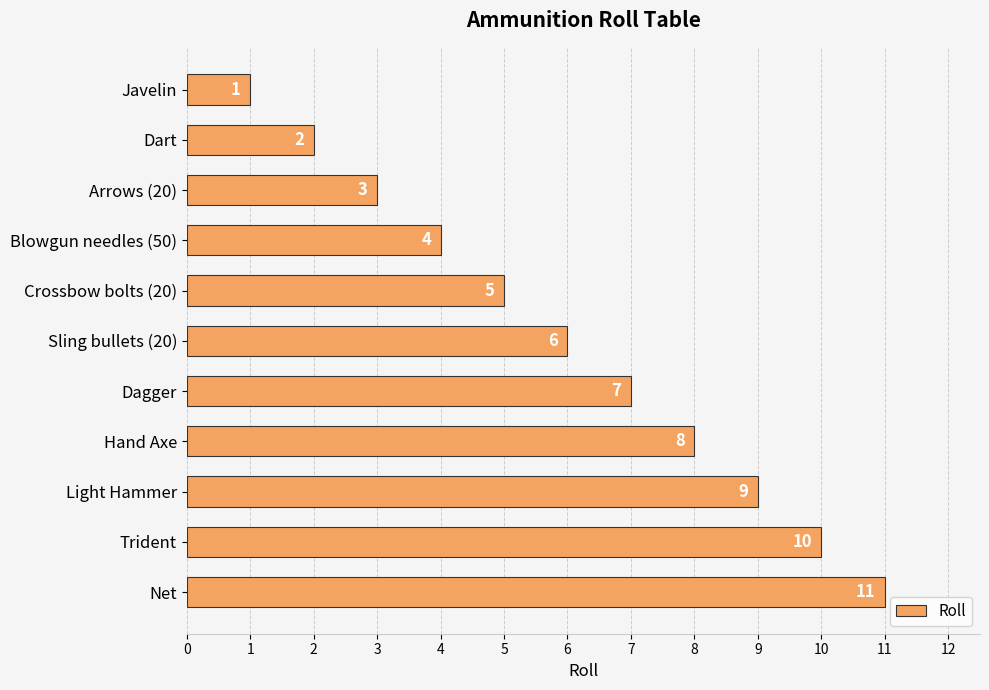

How many values are below 6?

5